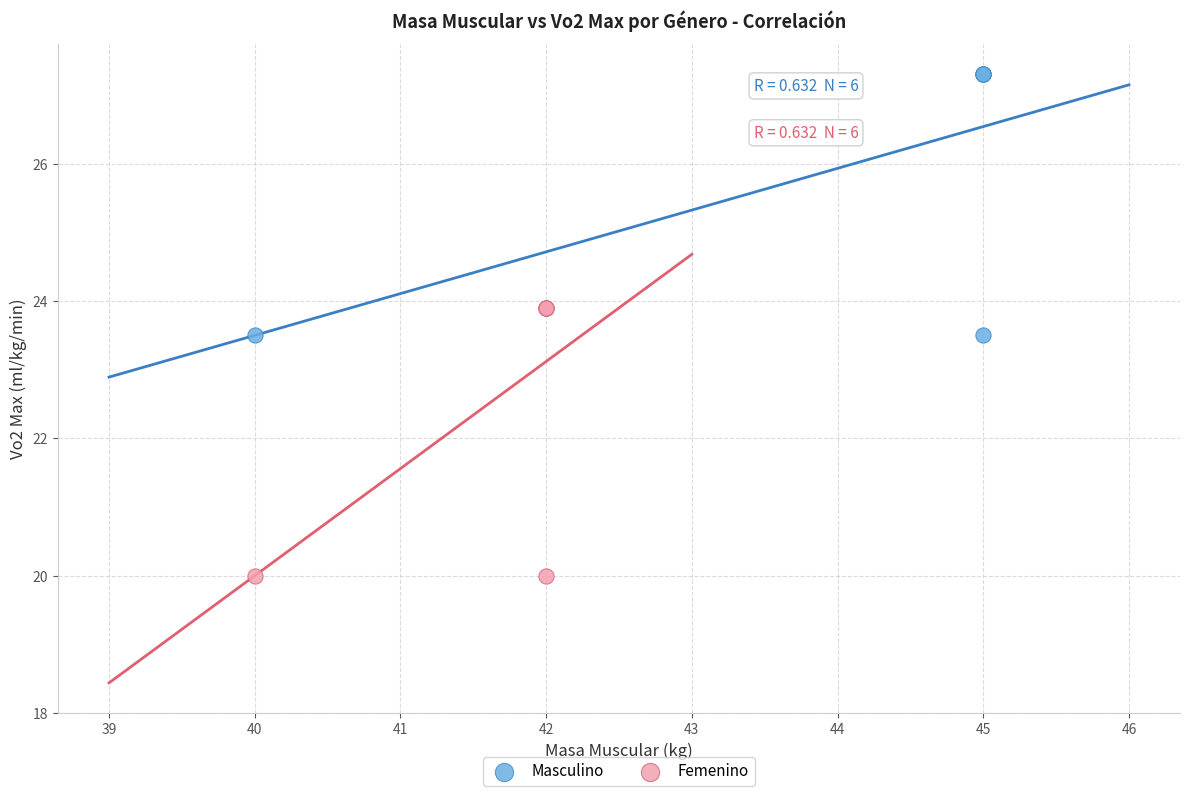

Which series reaches the maximum Y coordinate?

Masculino